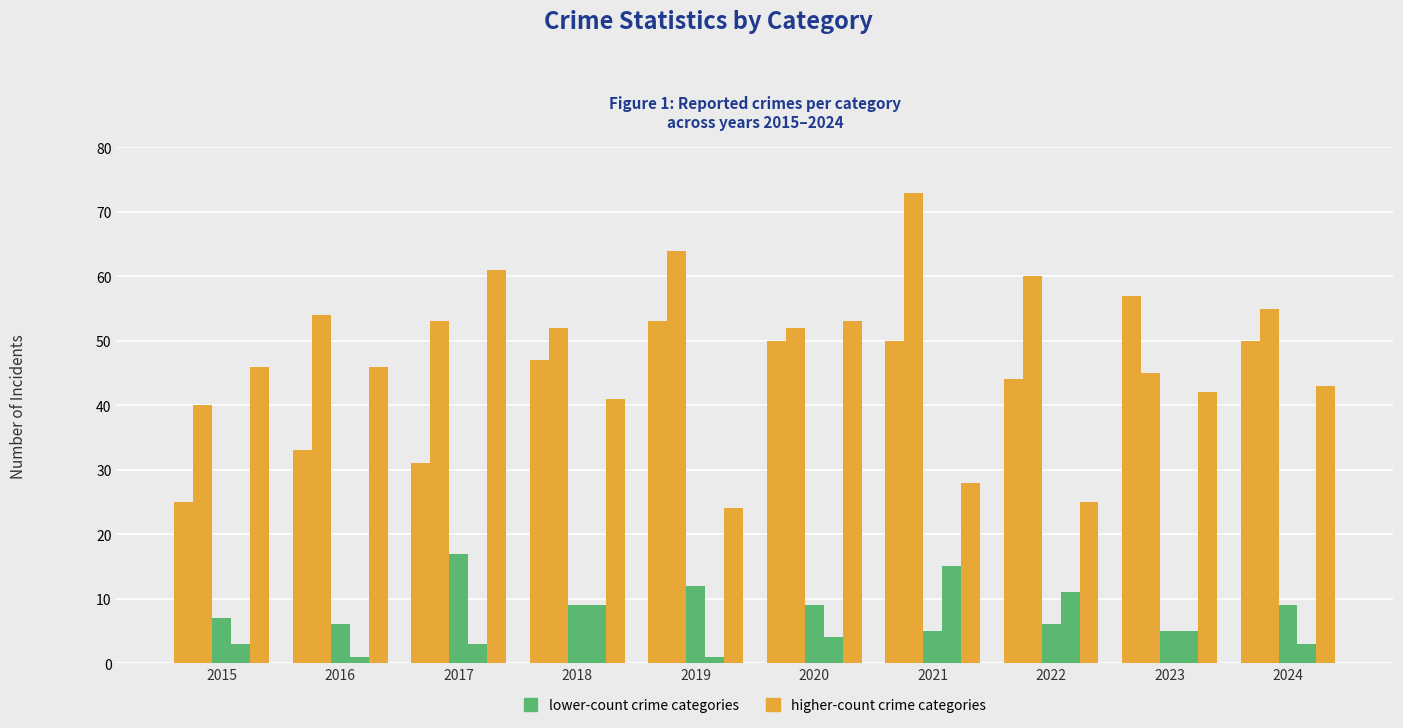

What is the spread (max minus min) of values at 2015?

43